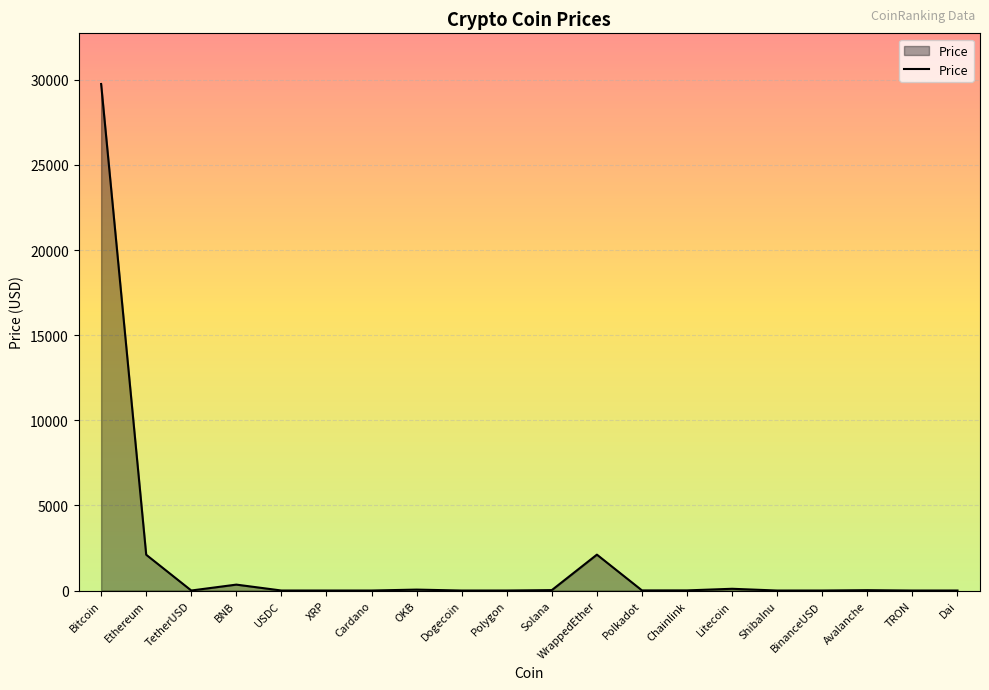

True or false: the data shows 2102.2 at Ethereum.

True